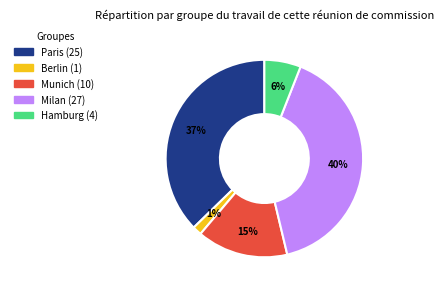

To the nearest percent, what is the combined percentage of Milan and Paris?

78%